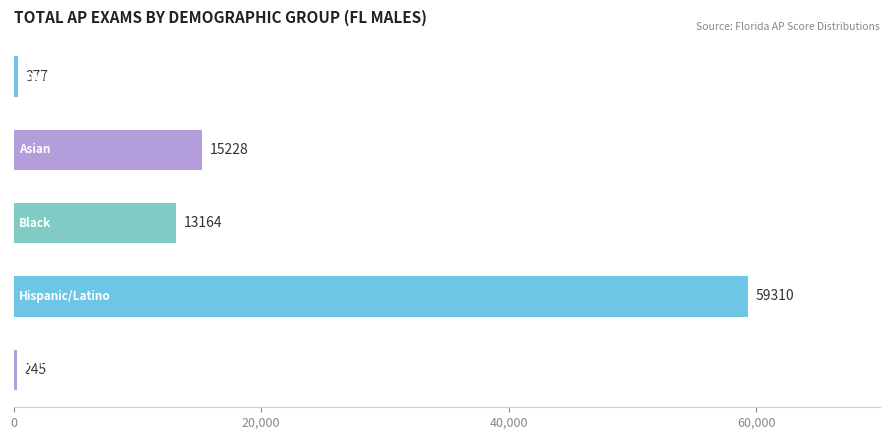

How many bars are there in total?

5